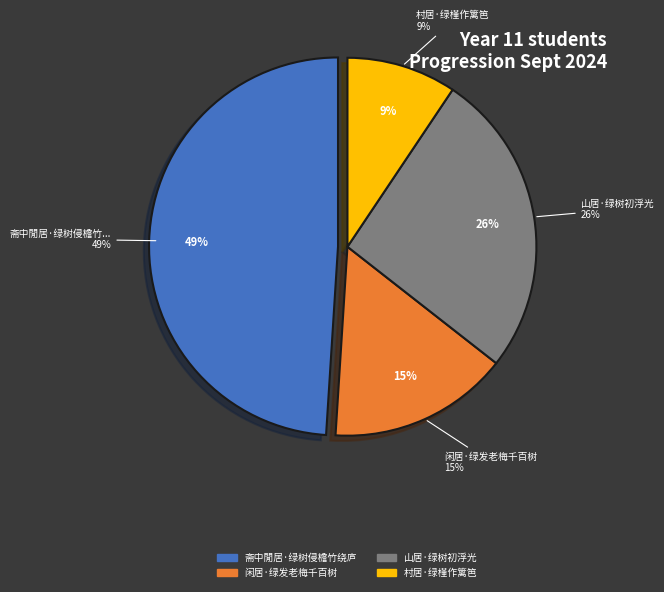

To the nearest percent, what portion does 山居·绿树初浮光 represent?

26%